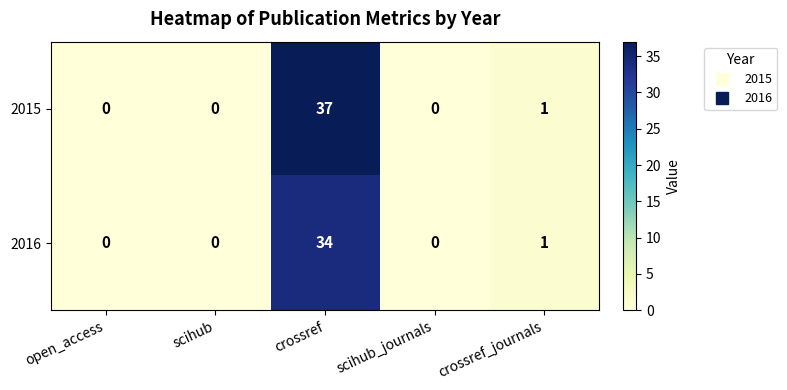

The 2016 series shows -13 at scihub. True or false?

False